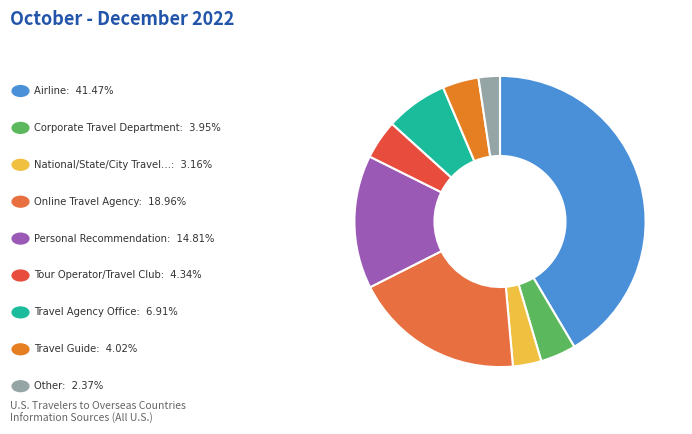

Count the number of slices in the pie.

9